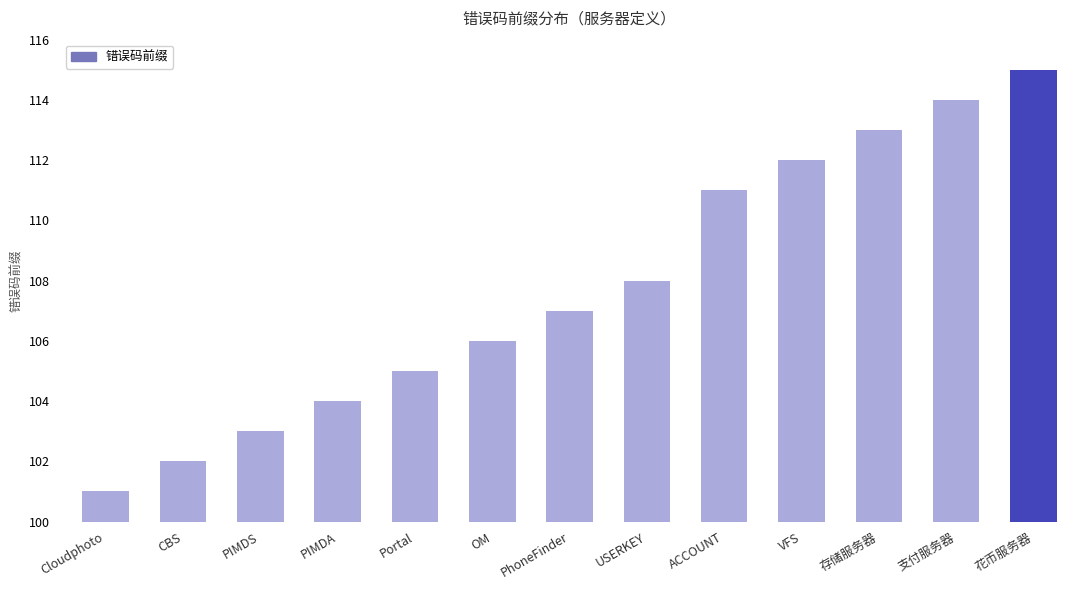

Where is the data nearest to the value 108?

USERKEY